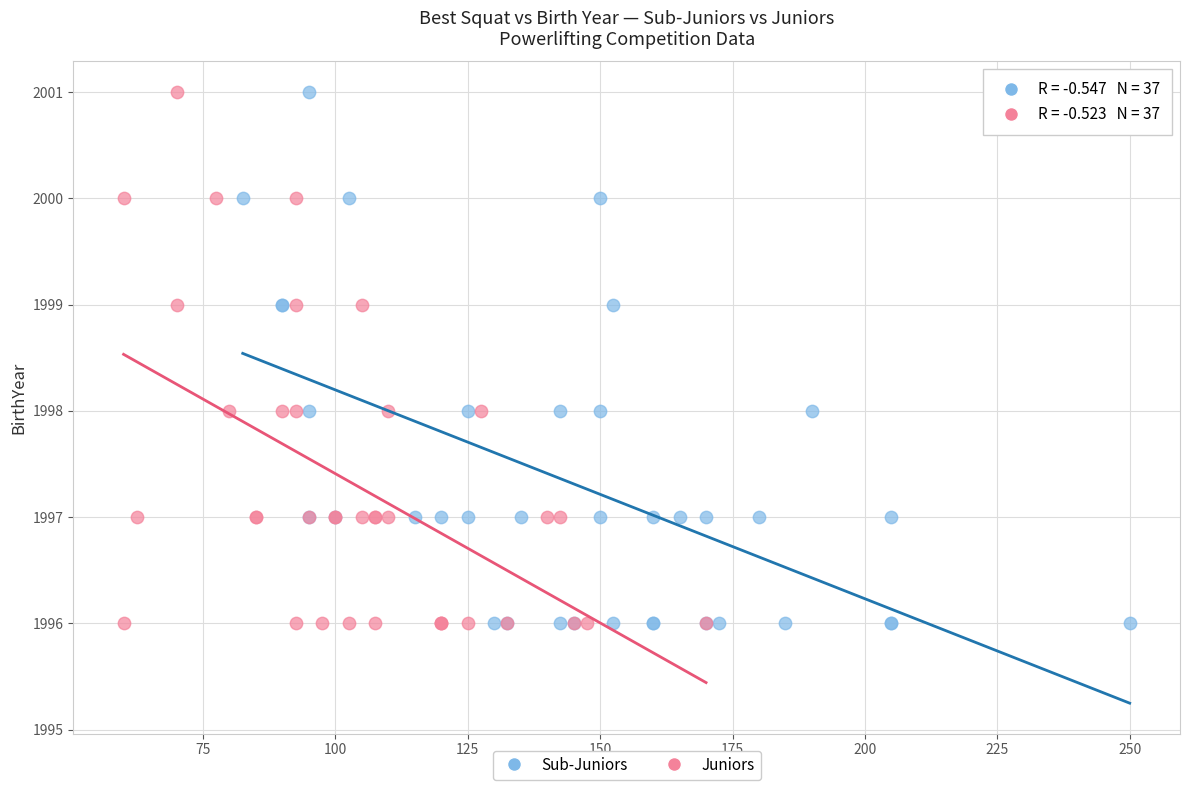

What are all the series names shown in the legend?

Sub-Juniors, Juniors